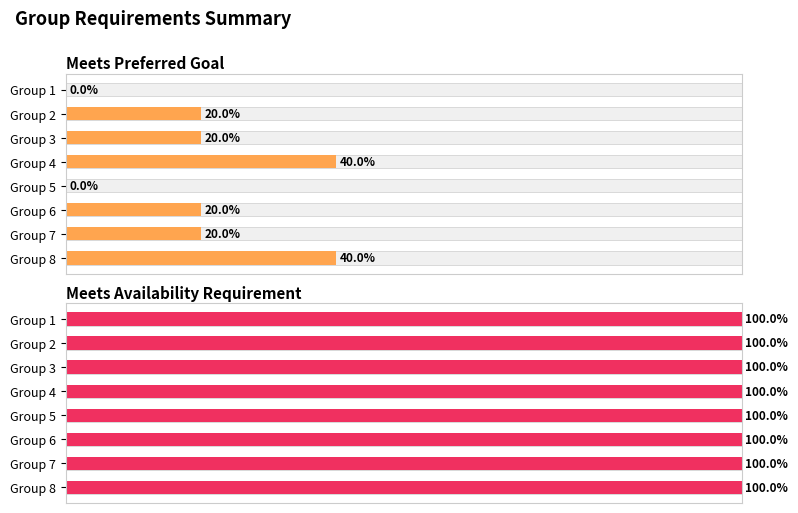

The Meets Preferred Goal series shows 20.0 at Group 4. True or false?

False